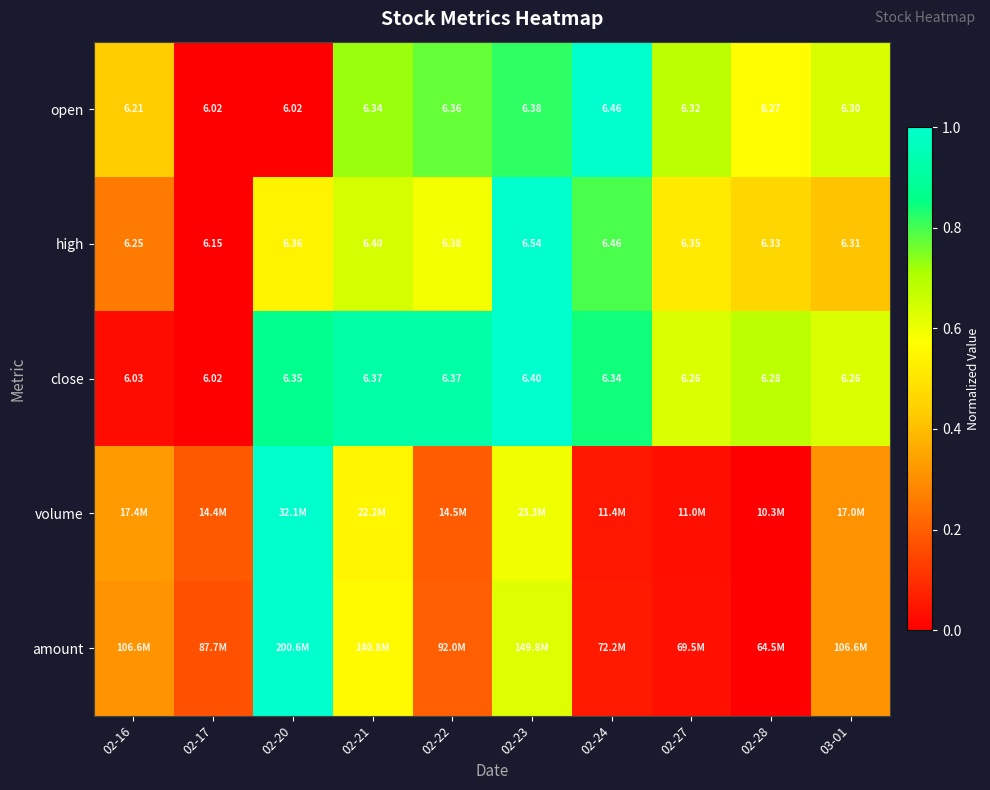

What is the difference between the maximum and minimum values in the close series?

1.0